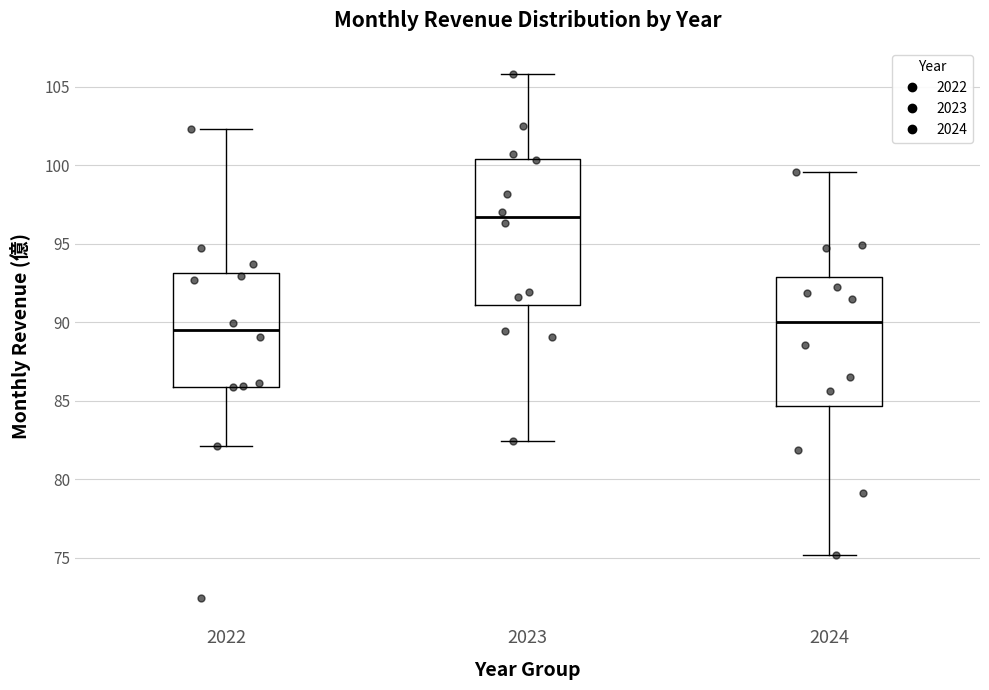

Which box is the tallest, from its lower edge to its upper edge?

2023